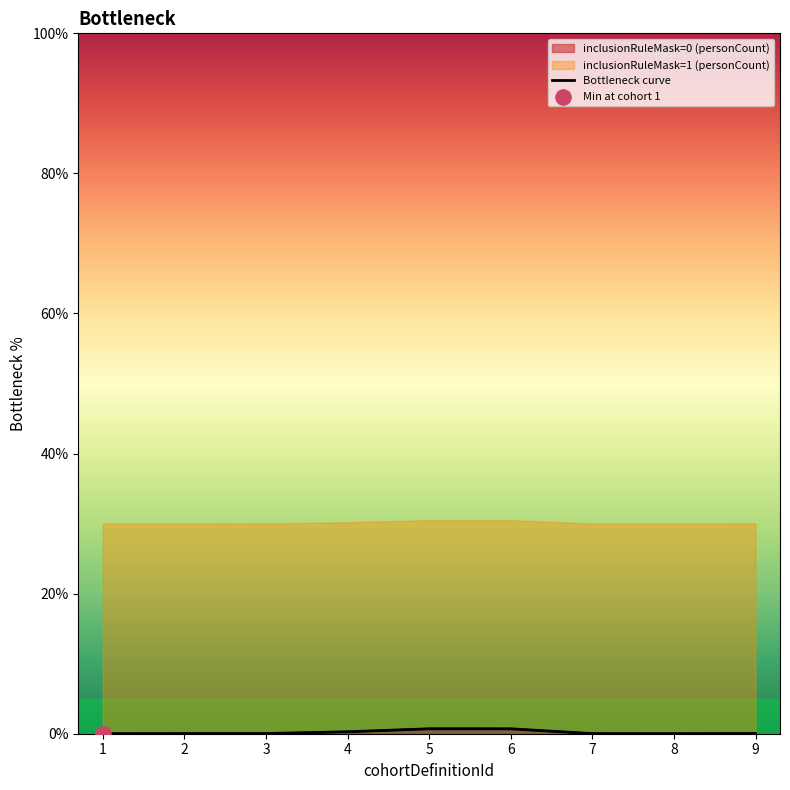

What is the change in value from 4 to 6?

+0.4